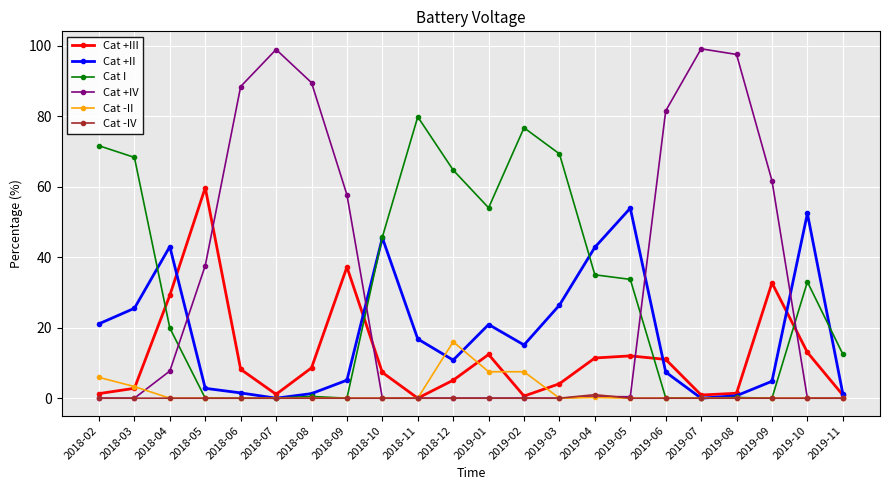

True or false: Cat +IV and Cat +II intersect in this chart.

True